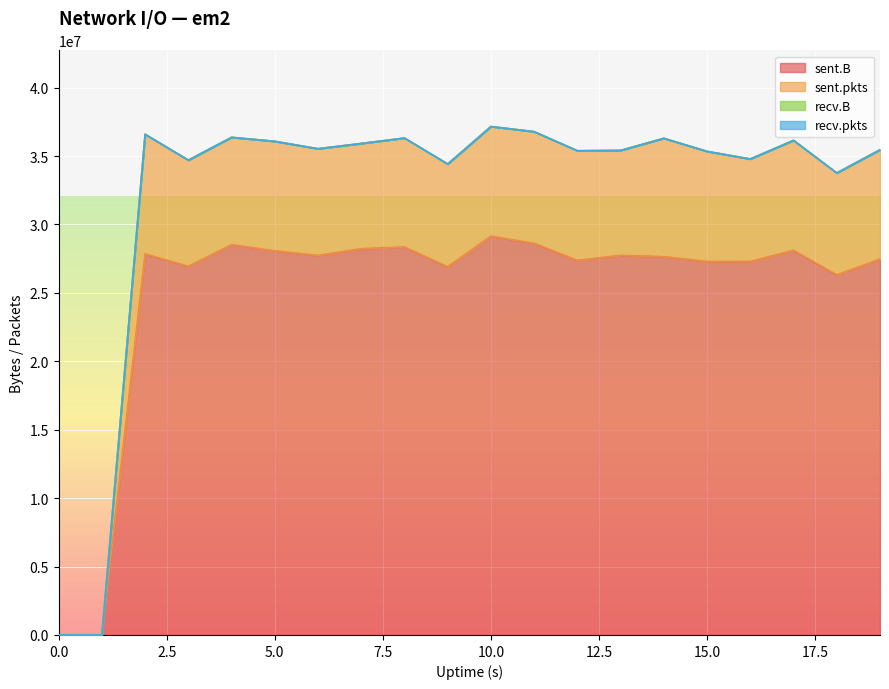

At which category does the chart reach its peak across all series?

10